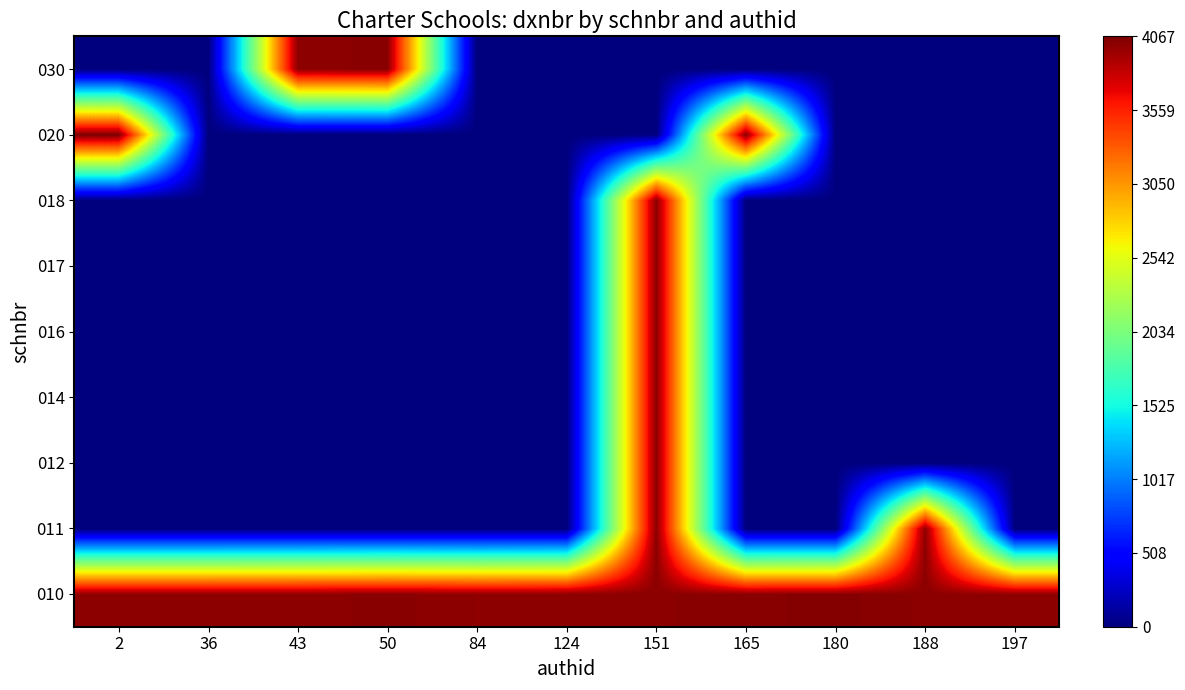

Reading left to right, list all the values displayed in this chart.

010: 2=4004	36=4004	43=4008	50=4027	84=4003	124=4018	151=4017	165=4029	180=4043	188=4015	197=4005
011: 2=0	36=0	43=0	50=0	84=0	124=0	151=4017	165=0	180=0	188=4015	197=0
012: 2=0	36=0	43=0	50=0	84=0	124=0	151=4017	165=0	180=0	188=0	197=0
014: 2=0	36=0	43=0	50=0	84=0	124=0	151=4017	165=0	180=0	188=0	197=0
016: 2=0	36=0	43=0	50=0	84=0	124=0	151=4017	165=0	180=0	188=0	197=0
017: 2=0	36=0	43=0	50=0	84=0	124=0	151=4017	165=0	180=0	188=0	197=0
018: 2=0	36=0	43=0	50=0	84=0	124=0	151=4017	165=0	180=0	188=0	197=0
020: 2=4067	36=0	43=0	50=0	84=0	124=0	151=0	165=4029	180=0	188=0	197=0
030: 2=0	36=0	43=4008	50=4027	84=0	124=0	151=0	165=0	180=0	188=0	197=0